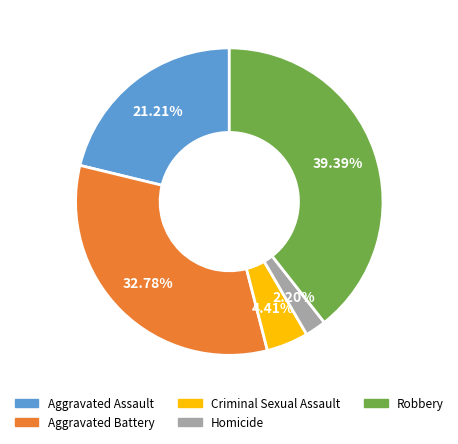

What portion of the pie excludes Criminal Sexual Assault?

95.6%